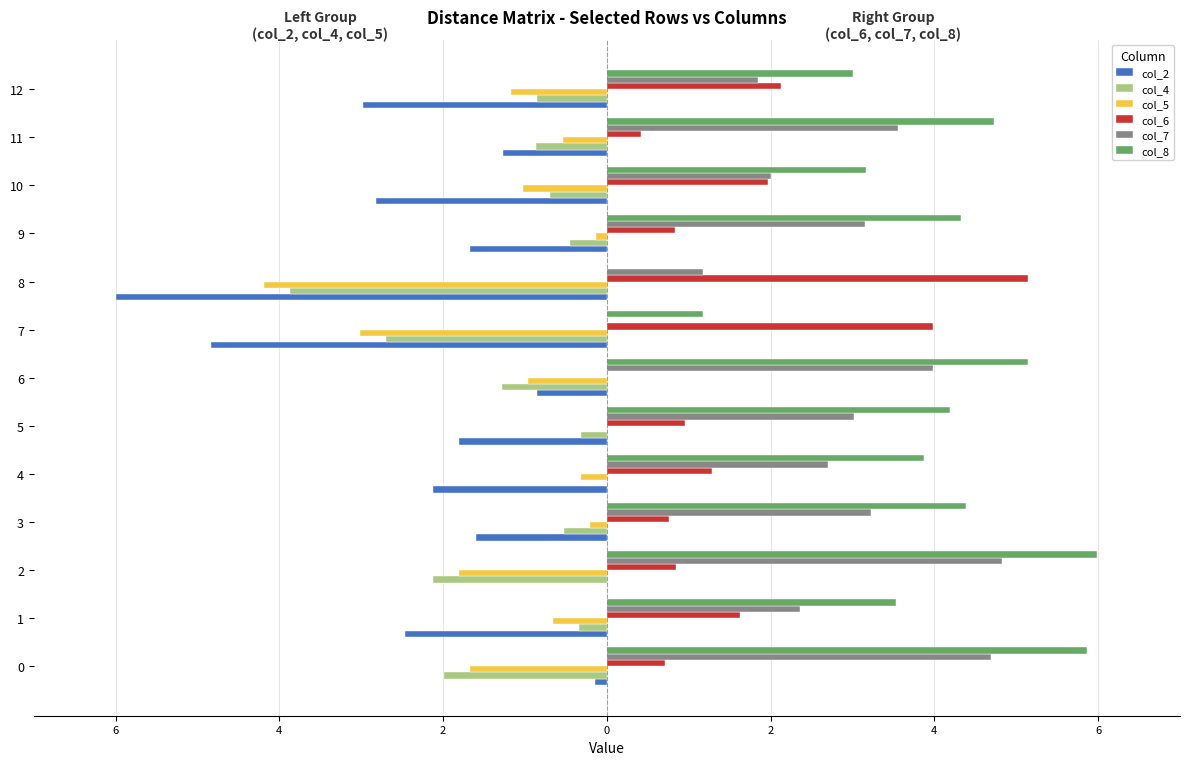

What are all the series names shown in the legend?

col_2, col_4, col_5, col_6, col_7, col_8